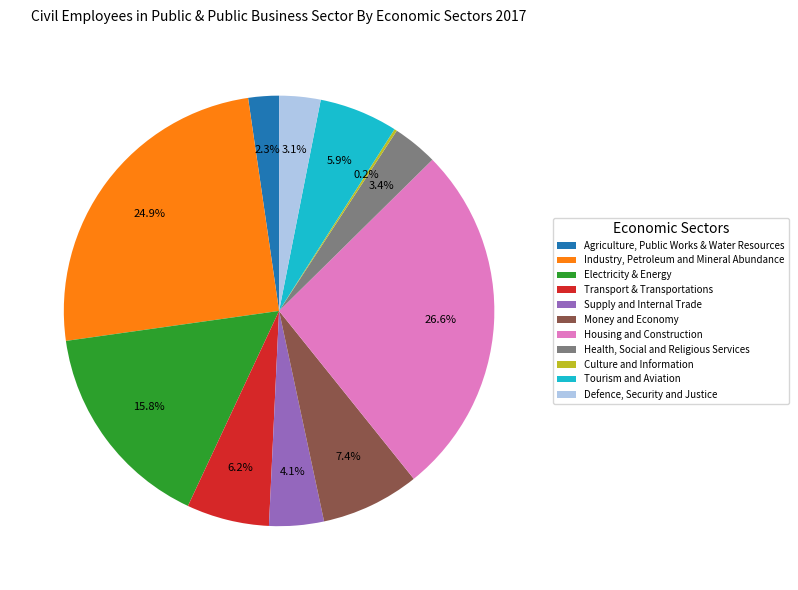

Is there a majority slice in this chart?

No